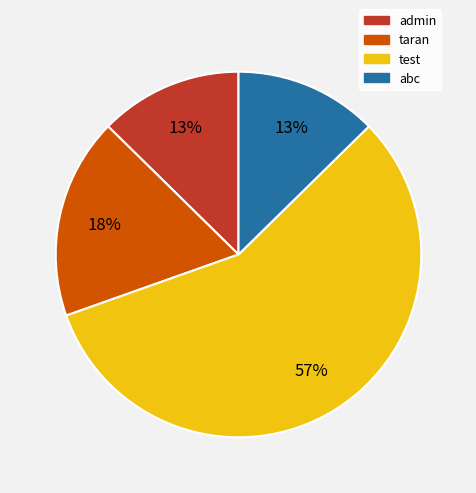

What is the largest slice in the pie chart?

test